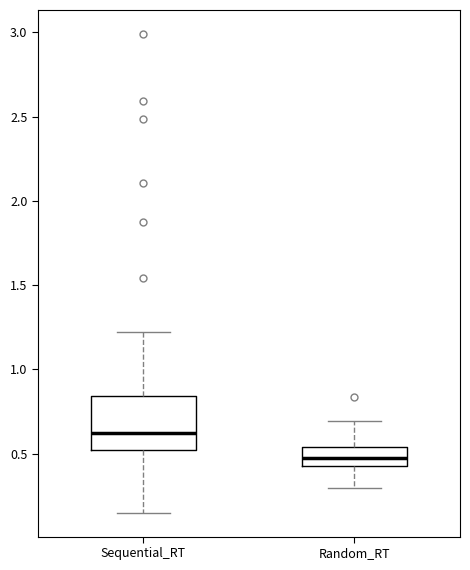

Reading left to right, read every box against the y-axis: the position of its median line, the range the box covers, and the ends of its whiskers. The values are not printed on the chart, so give them approximately, as read against the axis.

Sequential_RT: median 0.60, box 0.50 to 0.85, whiskers 0.15 to 1.20
Random_RT: median 0.45 (inside the box), box 0.45 to 0.55, whiskers 0.30 to 0.70